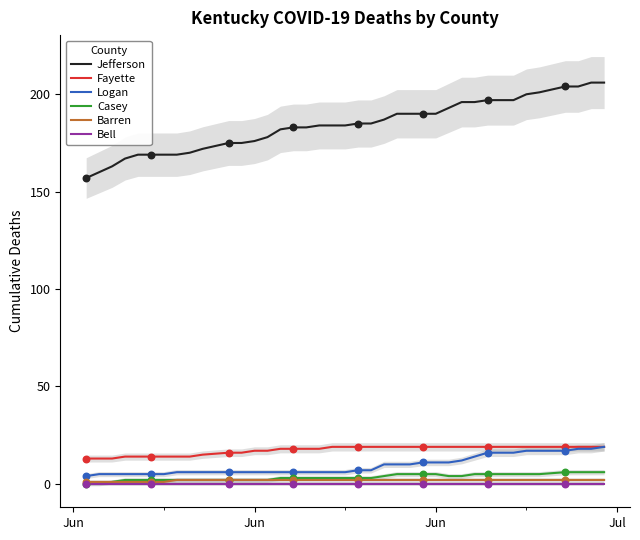

Which series reaches the minimum Y coordinate?

Casey